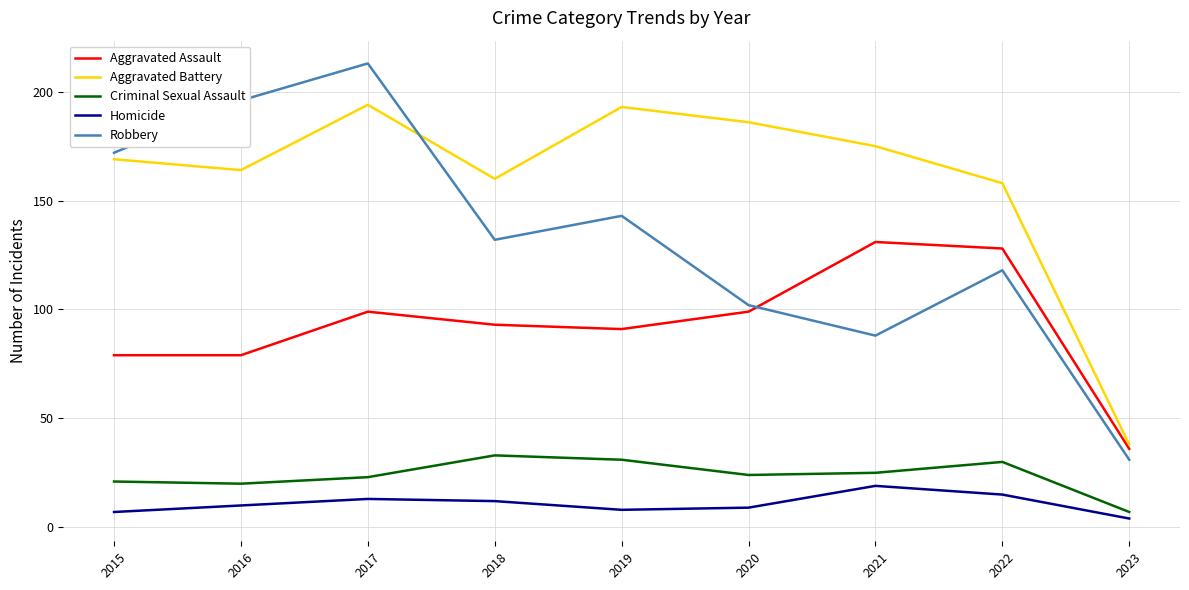

What is the total value across all series at 2023?

116